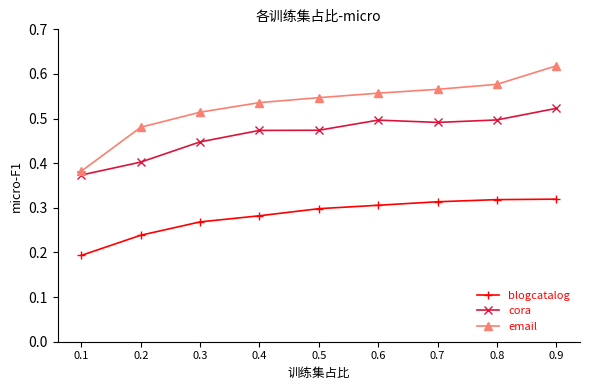

True or false: blogcatalog and cora intersect in this chart.

False